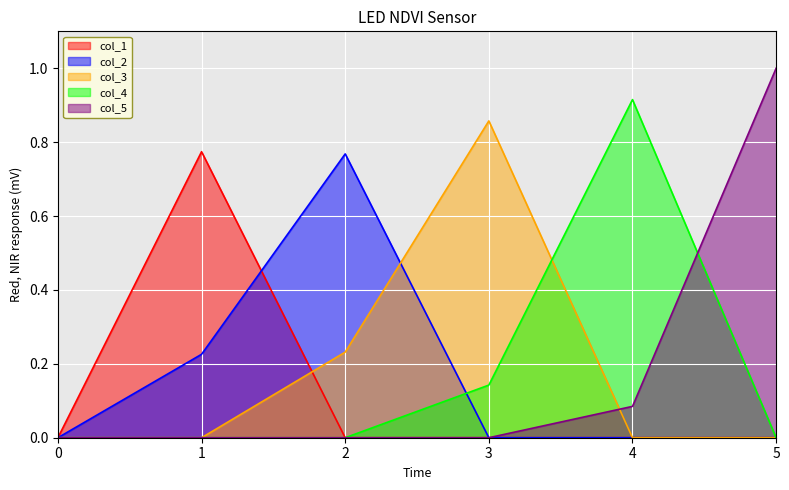

What are all the series names shown in the legend?

col_1, col_2, col_3, col_4, col_5